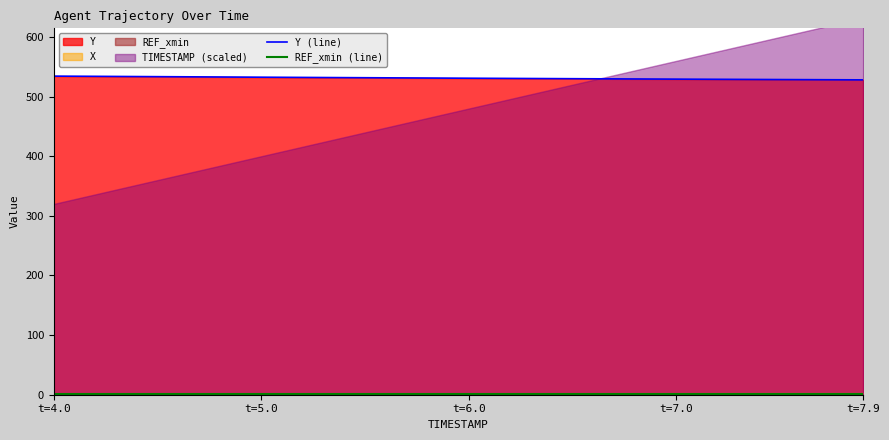

What is the highest value of the Y (line) series?

534.4